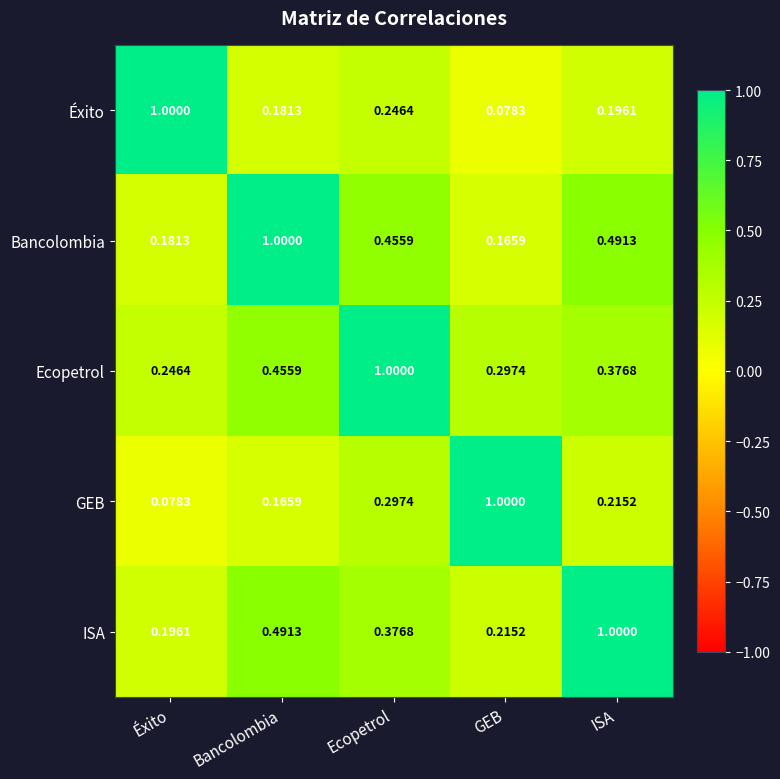

Where is ISA nearest to the value 0?

Éxito